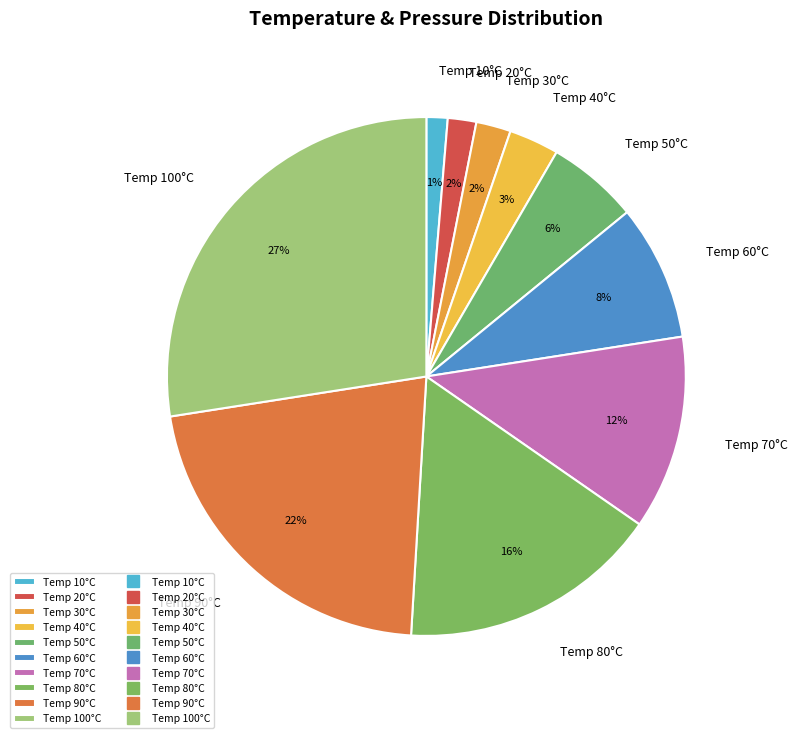

Which has a higher value, Temp 80°C or Temp 70°C?

Temp 80°C